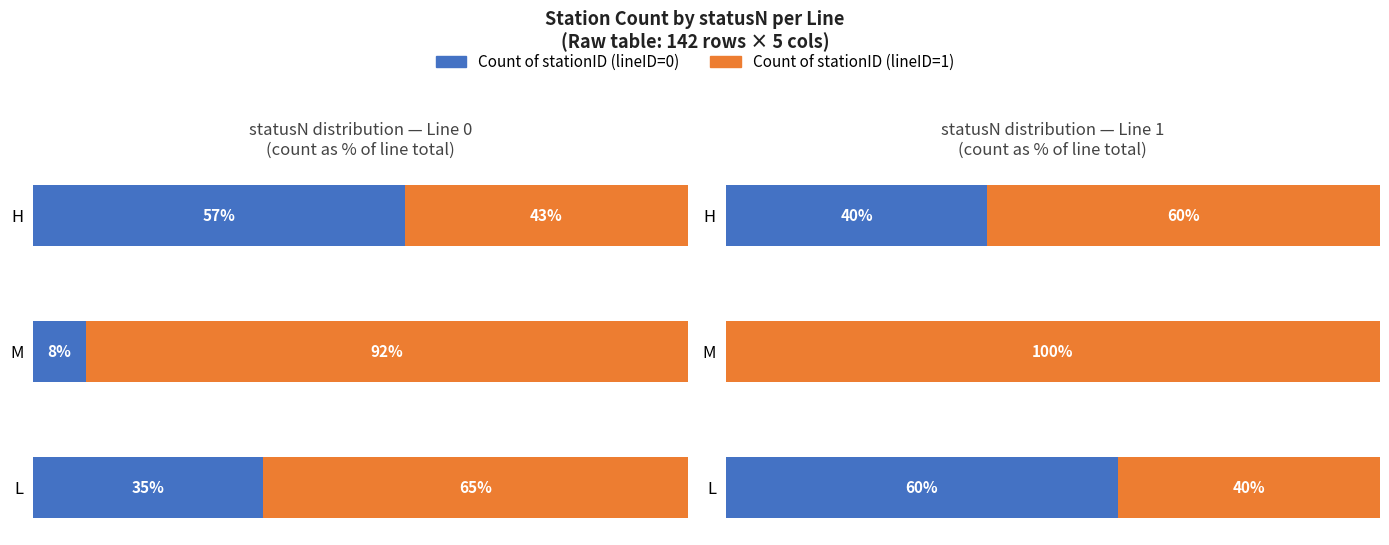

What is the difference between the maximum and minimum values in the Remainder % series?

60.0